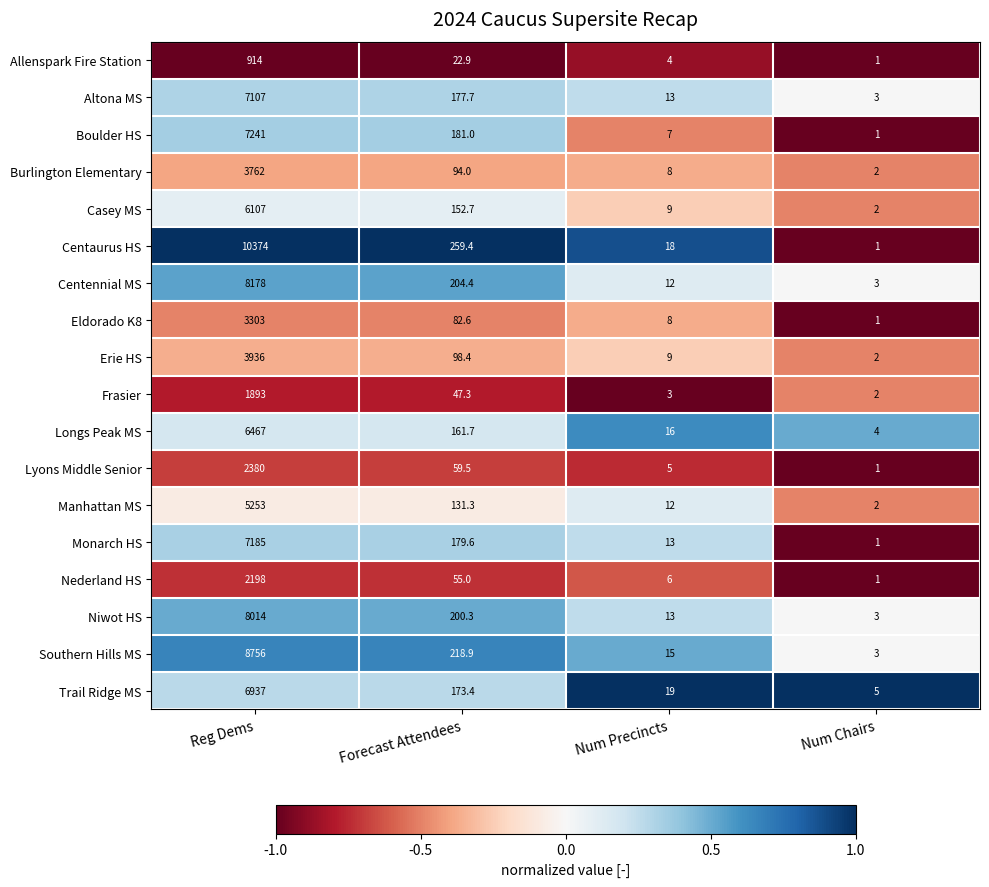

How many data points in Monarch HS are less than 179?

2